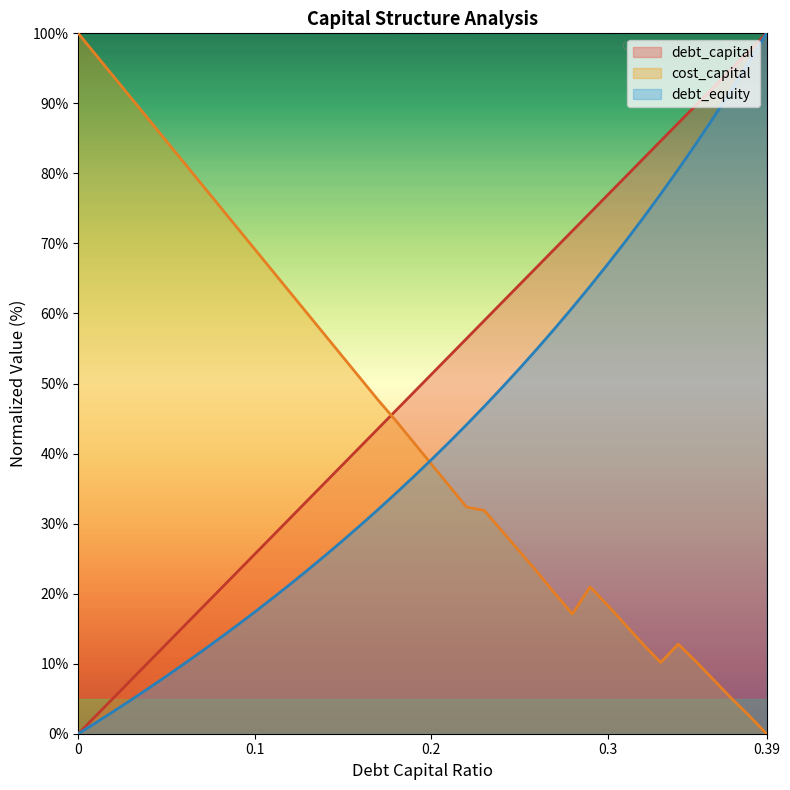

Which label corresponds to the largest value in the chart?

0.39